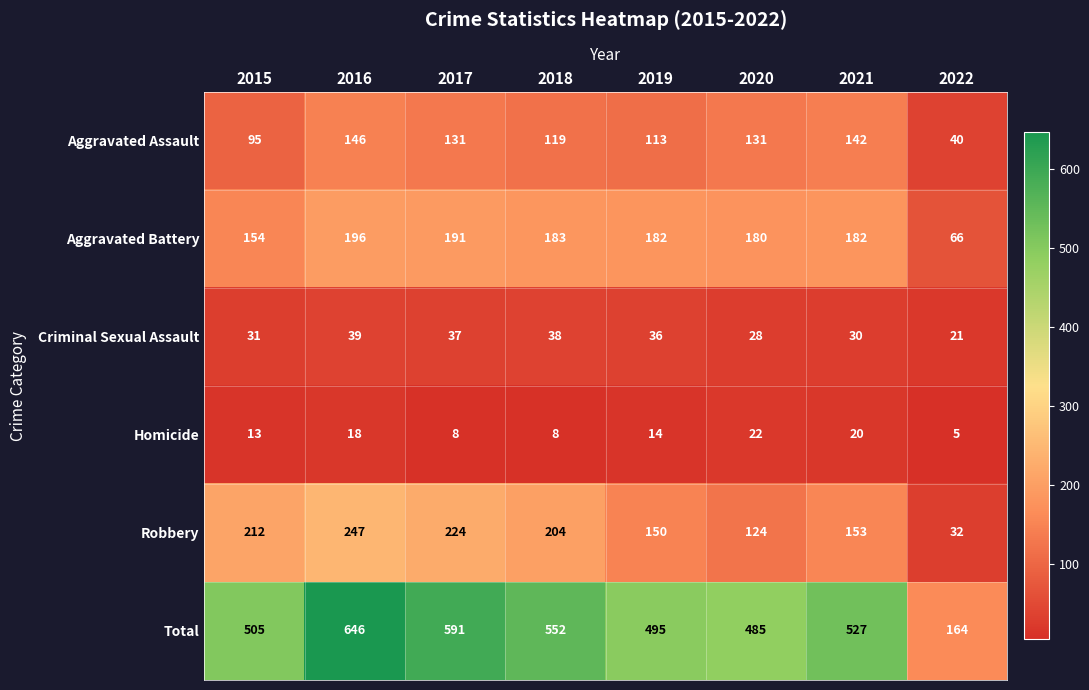

At which label is Total closest to 405?

2020